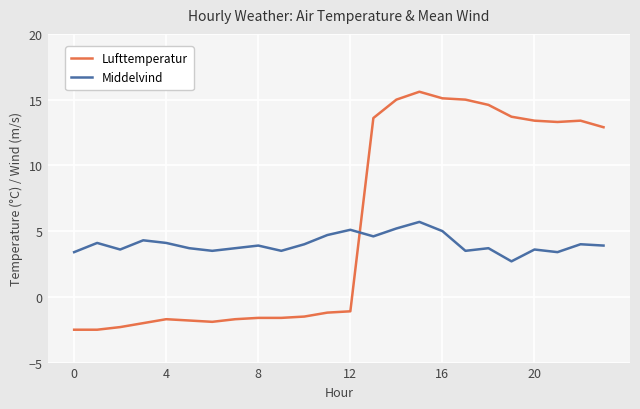

Which series has the largest total across all categories?

Lufttemperatur